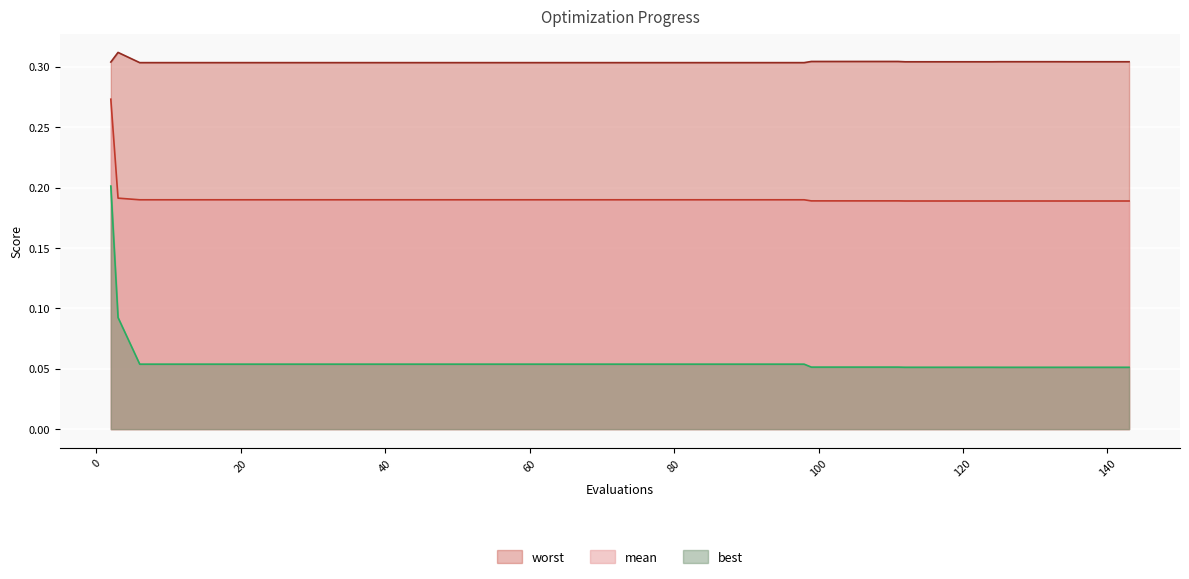

What is the highest value of the worst series?

0.3